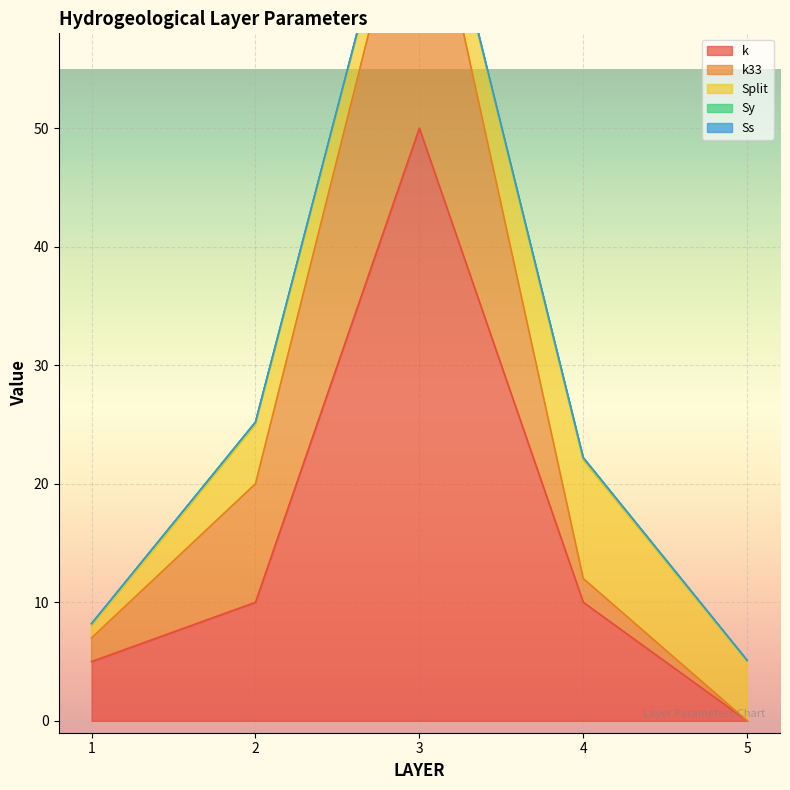

Where do k33 and Split first cross each other?

3 and 4